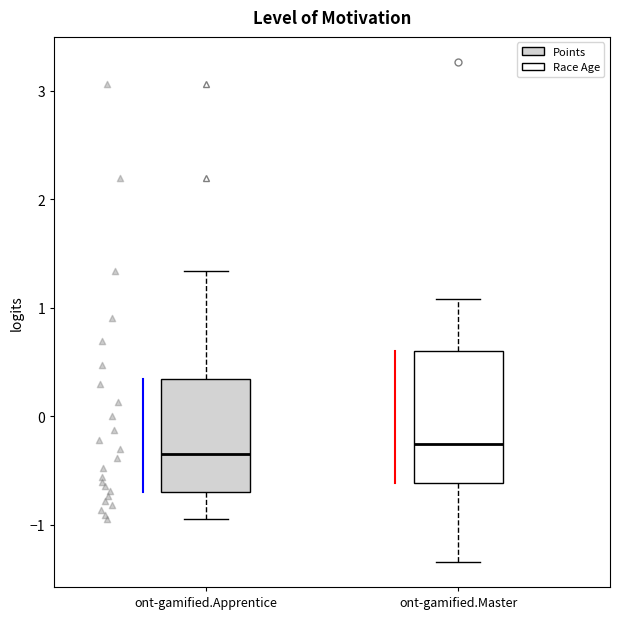

Comparing the boxes themselves (not the whiskers), which one is the tallest?

ont-gamified.Master